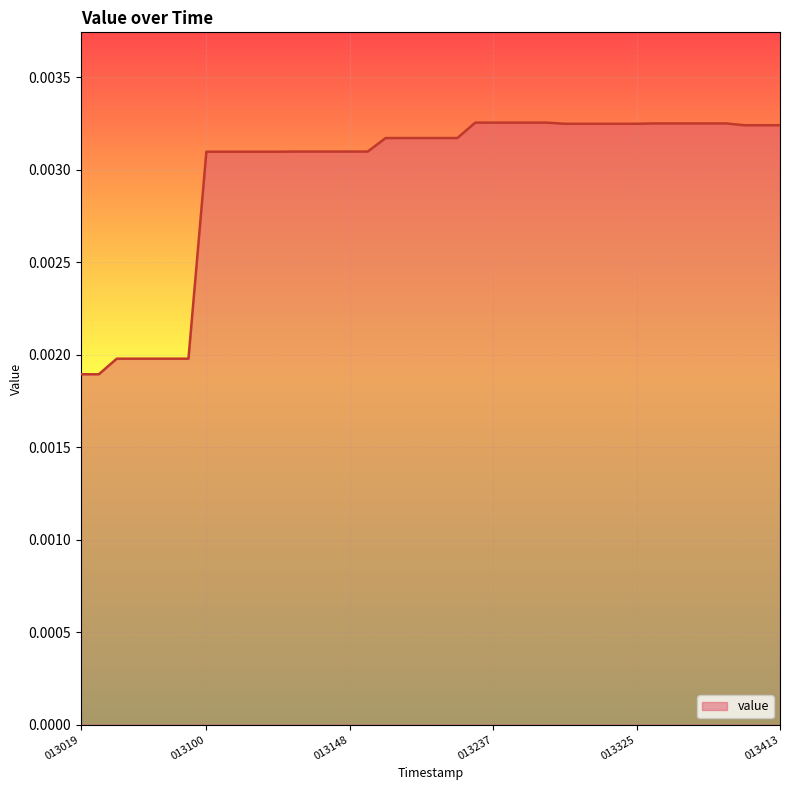

Is this an area chart (filled region under the line)?

Yes